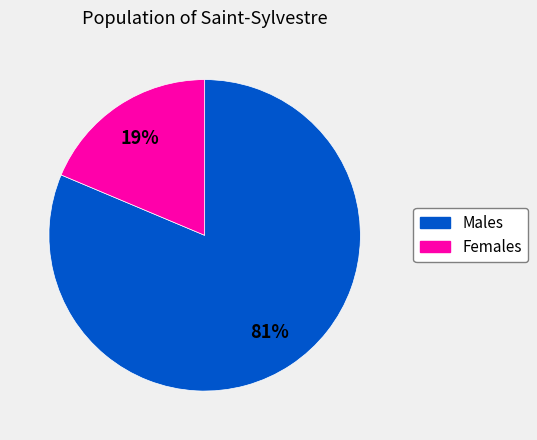

To the nearest percent, what is the average slice percentage?

50%